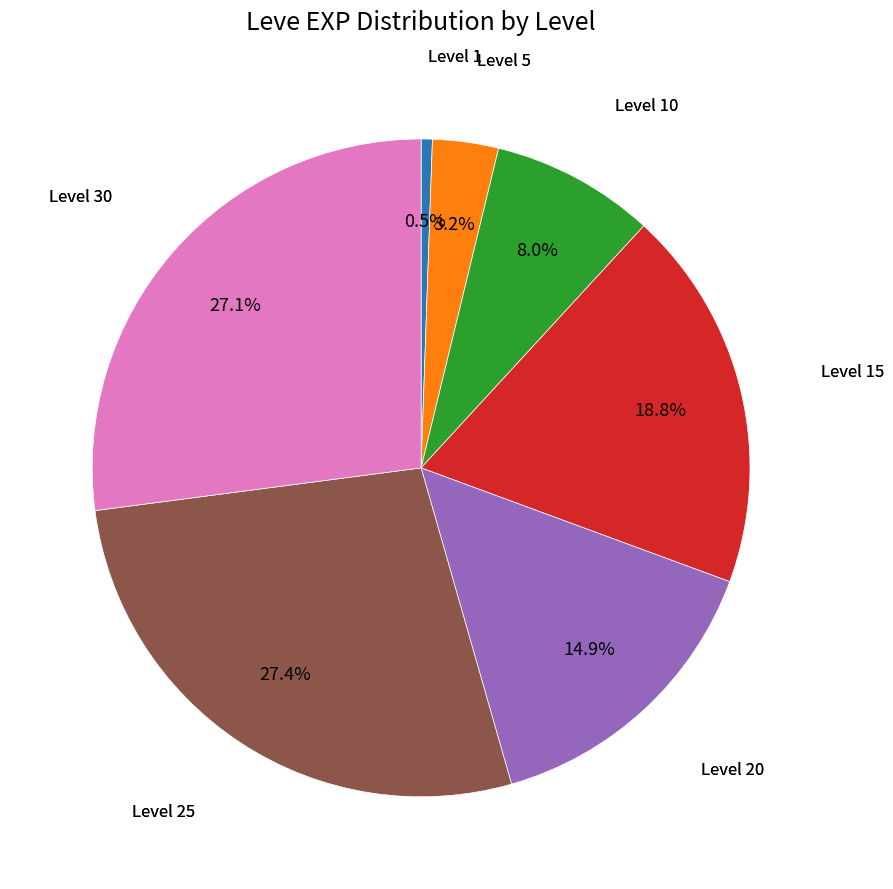

Does Level 30 account for over 50% of the chart?

No